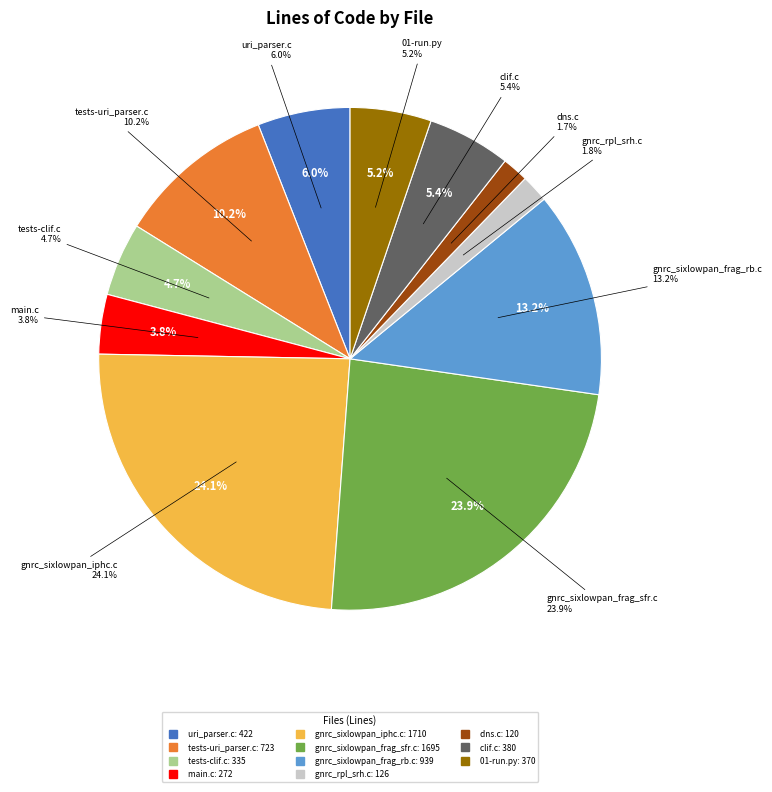

What is the ratio of the value at gnrc_rpl_srh.c to the value at clif.c?

0.3